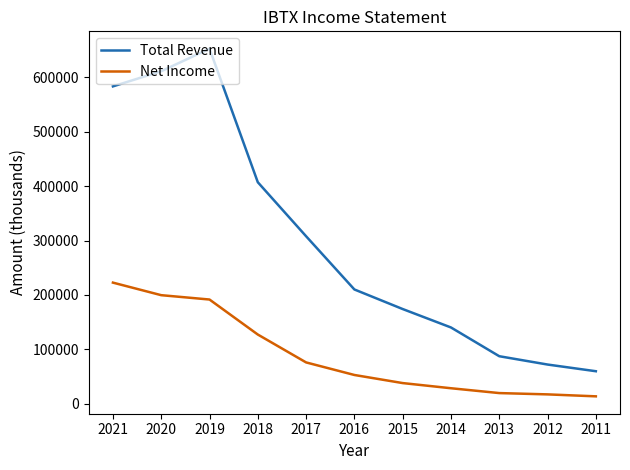

Which series has the largest total across all categories?

Total Revenue